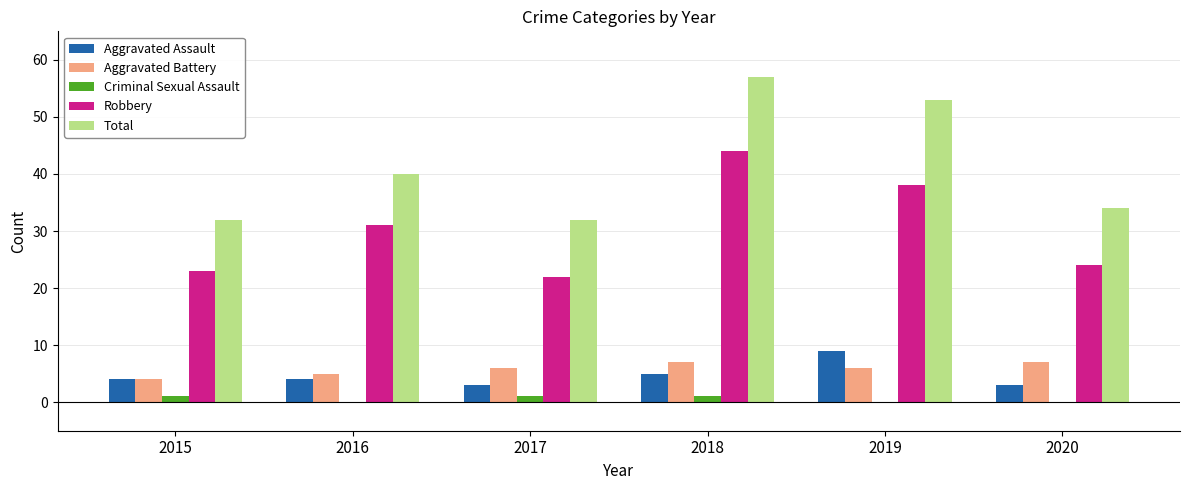

True or false: Robbery has a value of 38 at 2019.

True